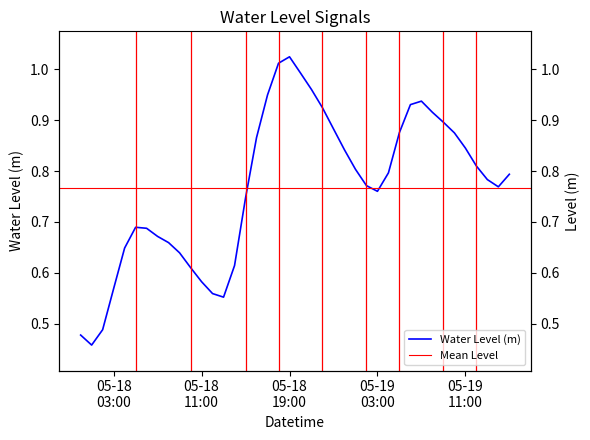

Does the chart have visible grid lines?

No